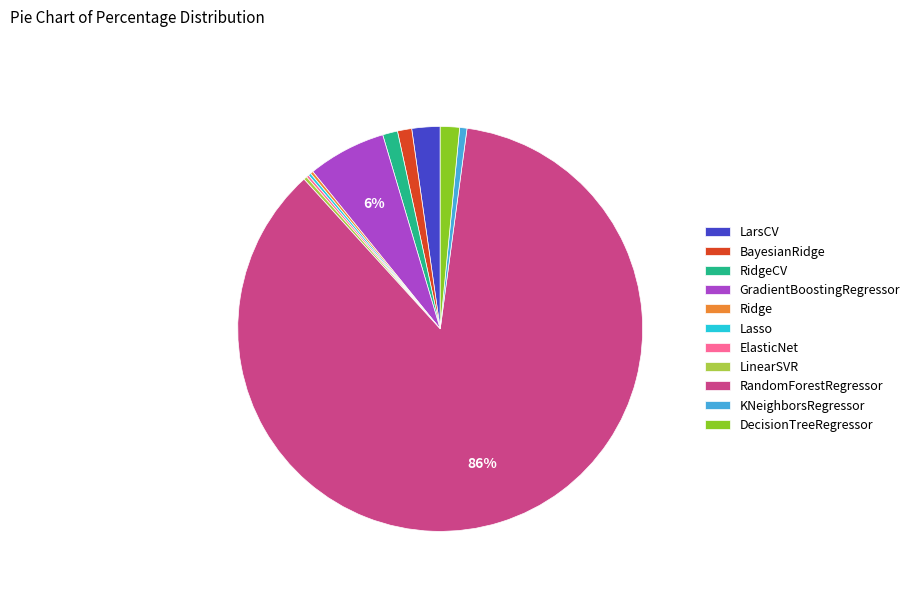

Is it true that DecisionTreeRegressor is 8% of the pie?

False